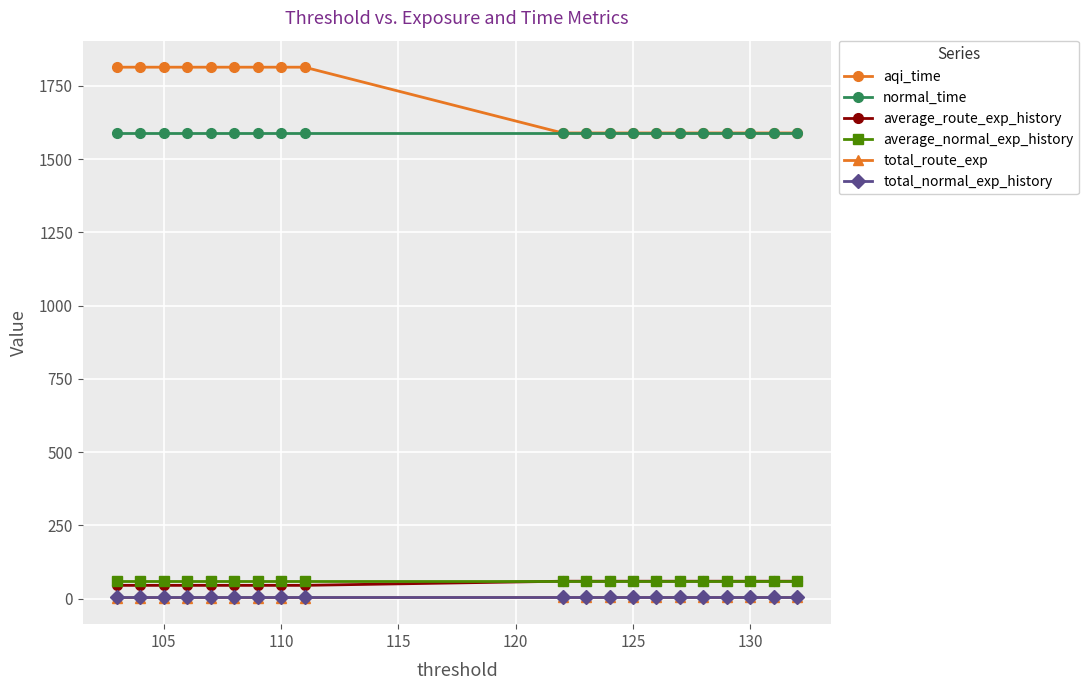

What is the lowest value of the normal_time series?

1589.6